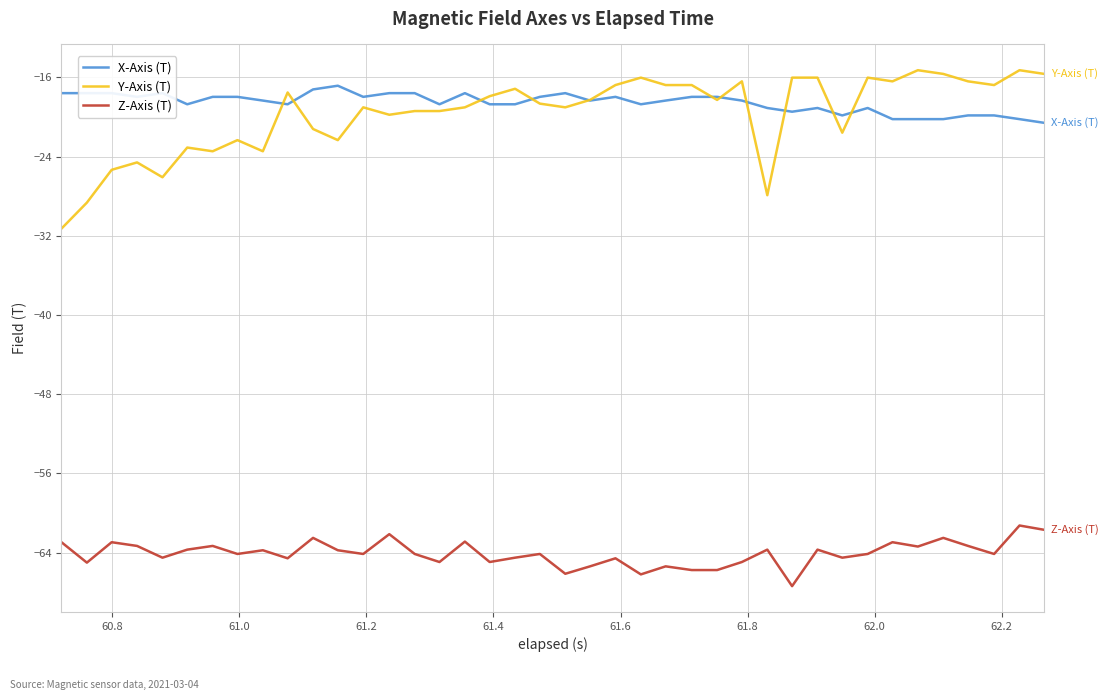

Which series has the widest spread of values?

Y-Axis (T)